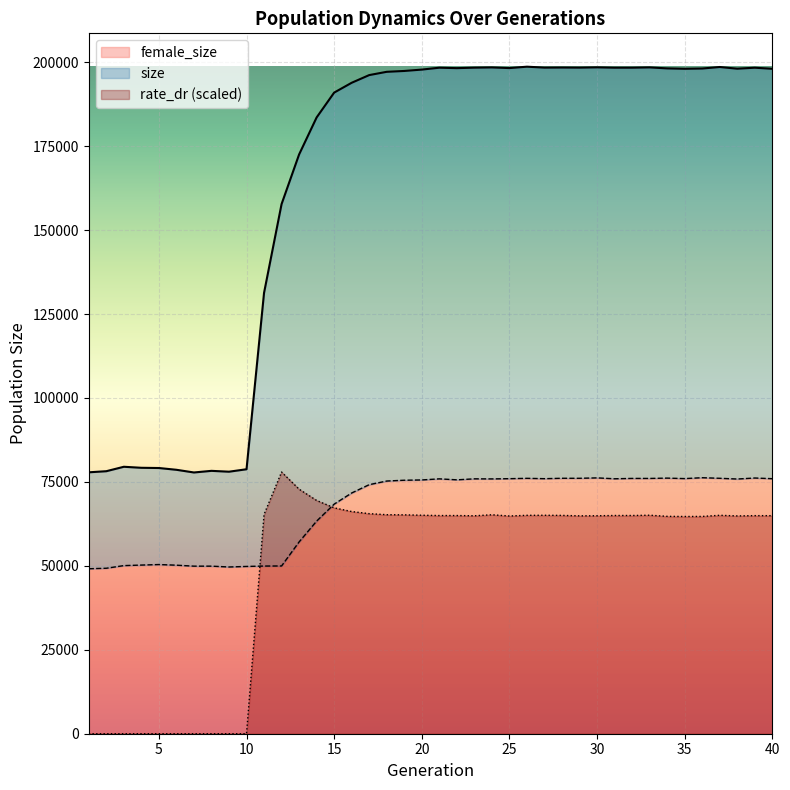

What is the difference between the maximum and second lowest values in the female_size series?

26967.0